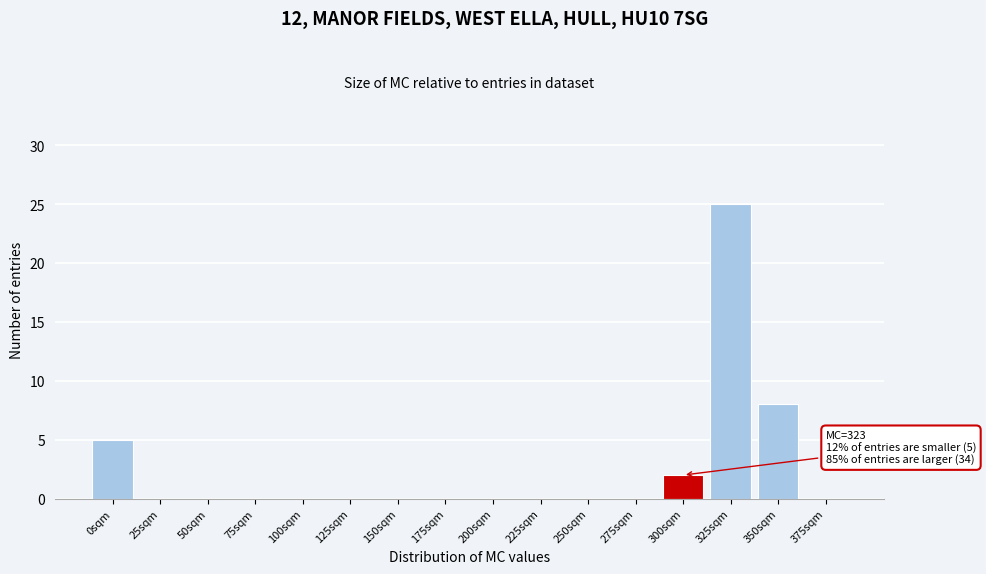

Reading right to left, what are all the values shown in this chart?

375sqm=0	350sqm=8	325sqm=25	300sqm=2	275sqm=0	250sqm=0	225sqm=0	200sqm=0	175sqm=0	150sqm=0	125sqm=0	100sqm=0	75sqm=0	50sqm=0	25sqm=0	0sqm=5